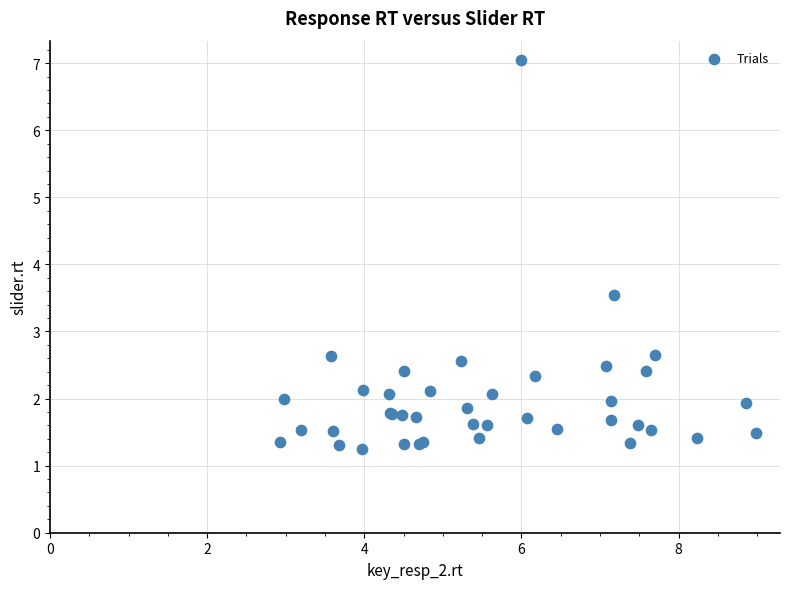

What Y value in the scatter plot is closest to 4?

3.5